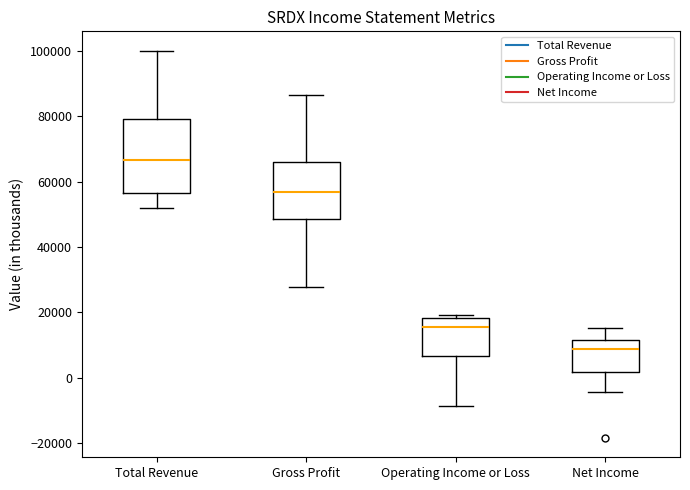

Where does the median line of the box for Net Income sit on the y-axis? The values are not printed on the chart, so give them approximately, as read against the axis.

8000